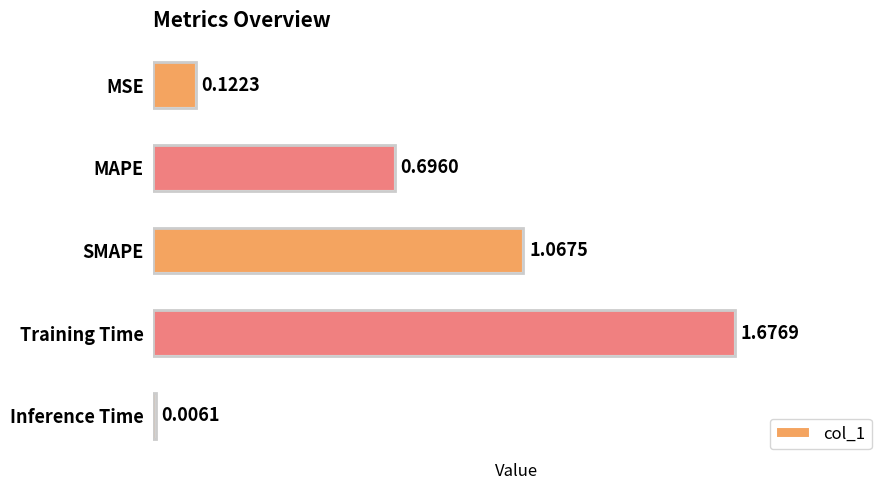

Between Training Time and MSE, which is larger?

Training Time